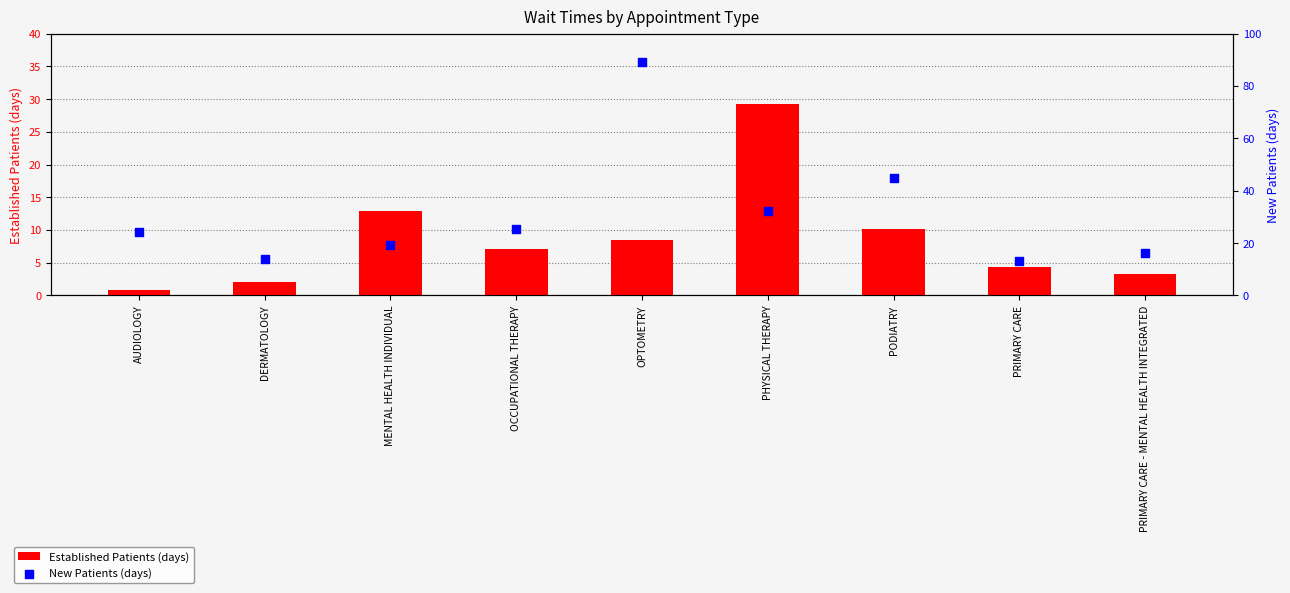

At how many categories does at least one series exceed 64?

1